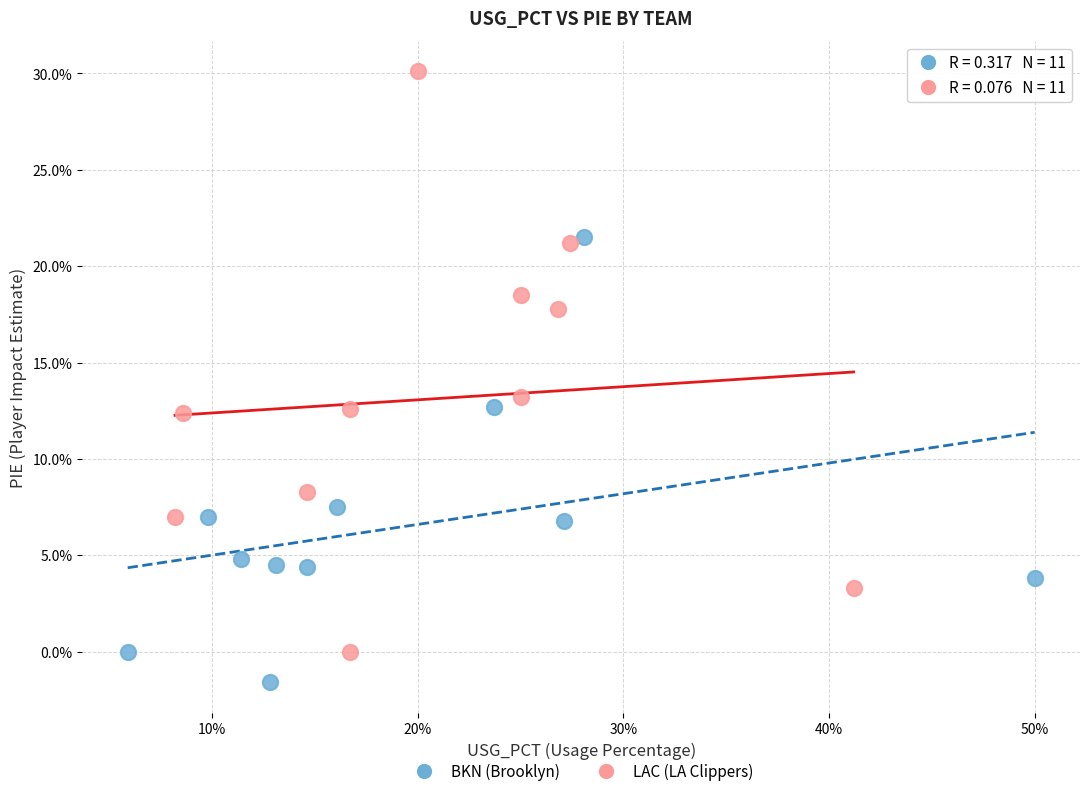

Which series reaches the minimum Y coordinate?

BKN (Brooklyn)